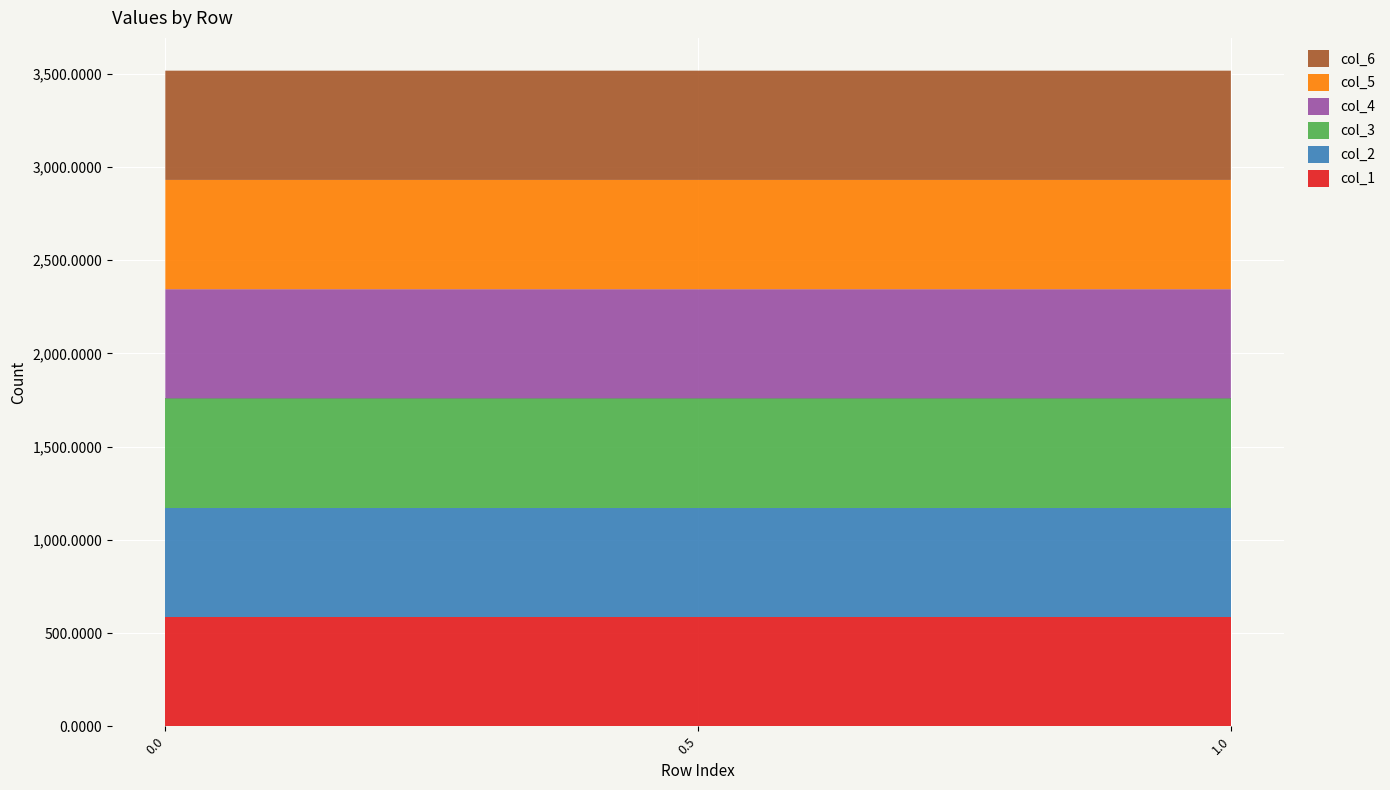

Reading left to right, extract all data points from this chart.

col_1: 0.0=586.0	0.5=586.0	1.0=586.0
col_2: 0.0=586.0	0.5=586.0	1.0=586.0
col_3: 0.0=586.0	0.5=586.0	1.0=586.0
col_4: 0.0=586.0	0.5=586.0	1.0=586.0
col_5: 0.0=586.0	0.5=586.0	1.0=586.0
col_6: 0.0=586.0	0.5=586.0	1.0=586.0